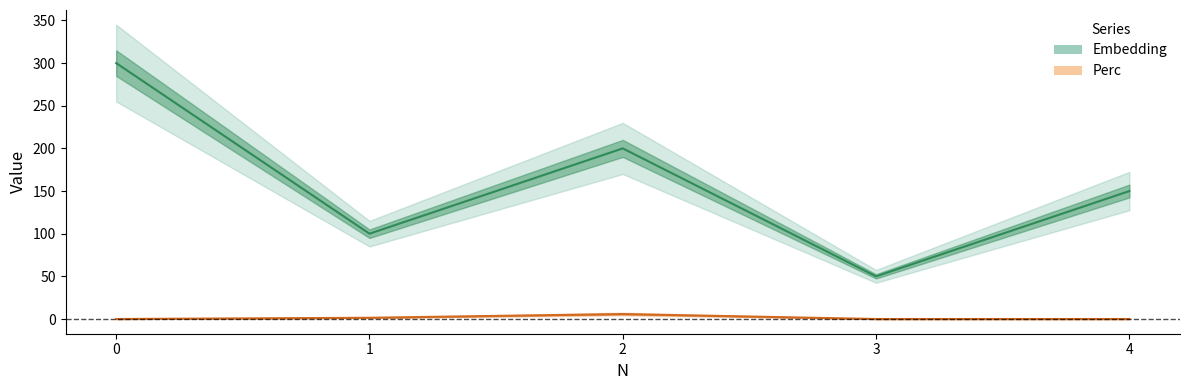

The Perc series shows 2.9 at 0. True or false?

False